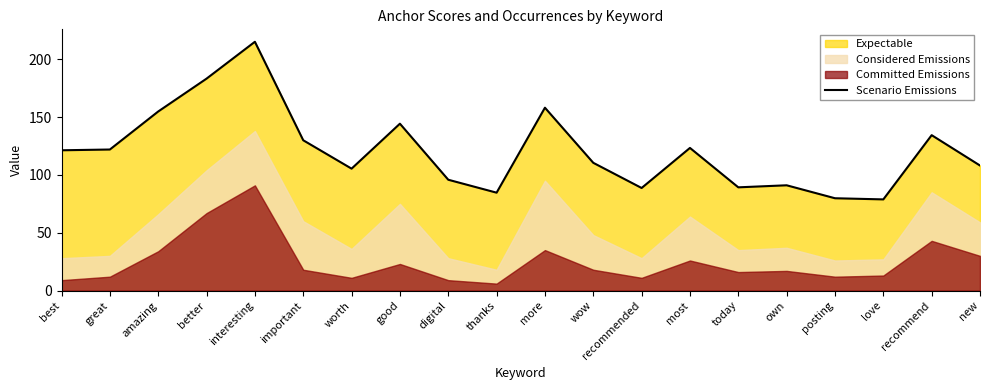

How many lines are shown in the chart?

1